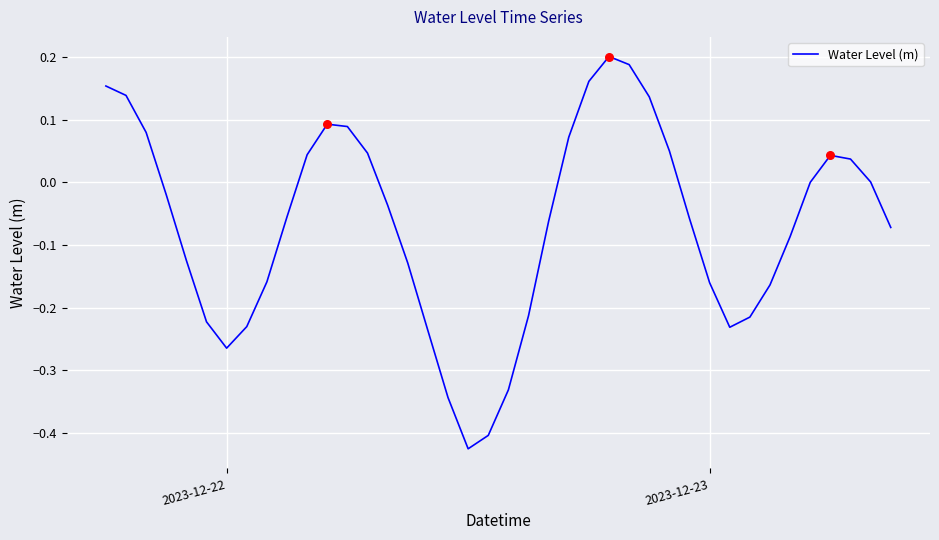

What is the difference between the maximum and minimum values?

0.6